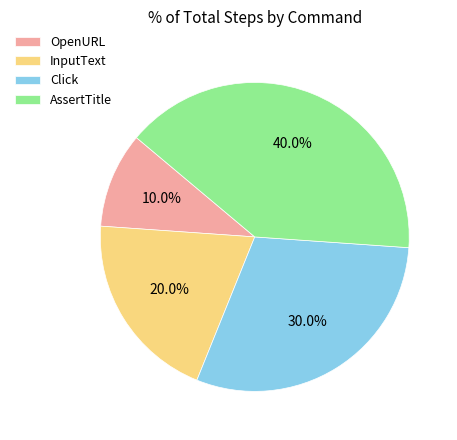

Between Click and AssertTitle, which is larger?

AssertTitle